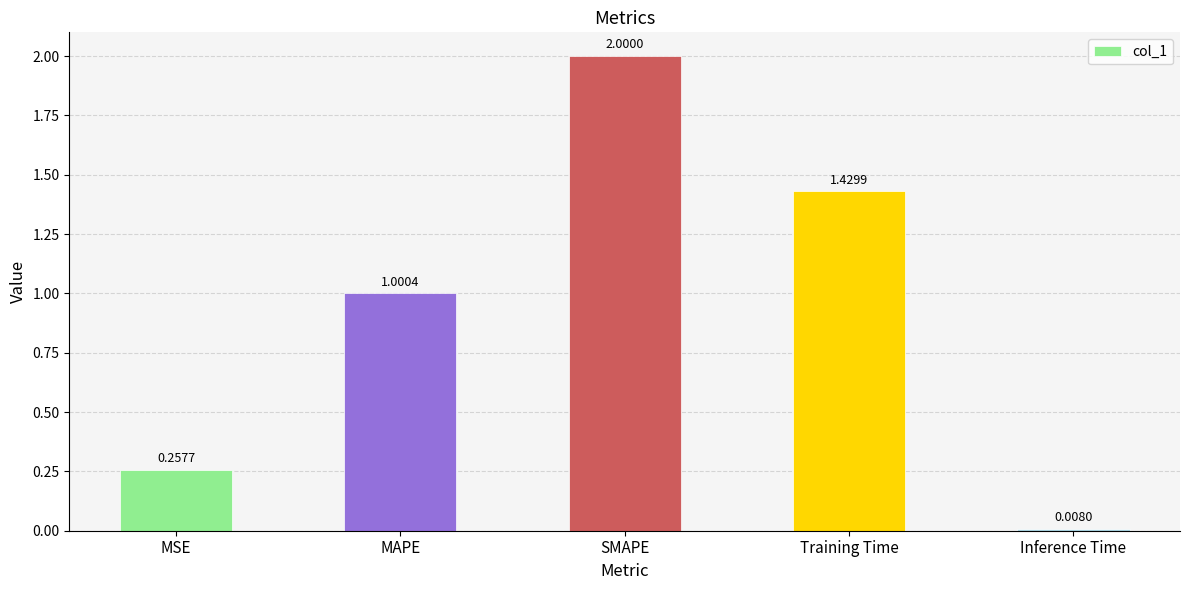

At which category does the chart reach its minimum across all series?

Inference Time